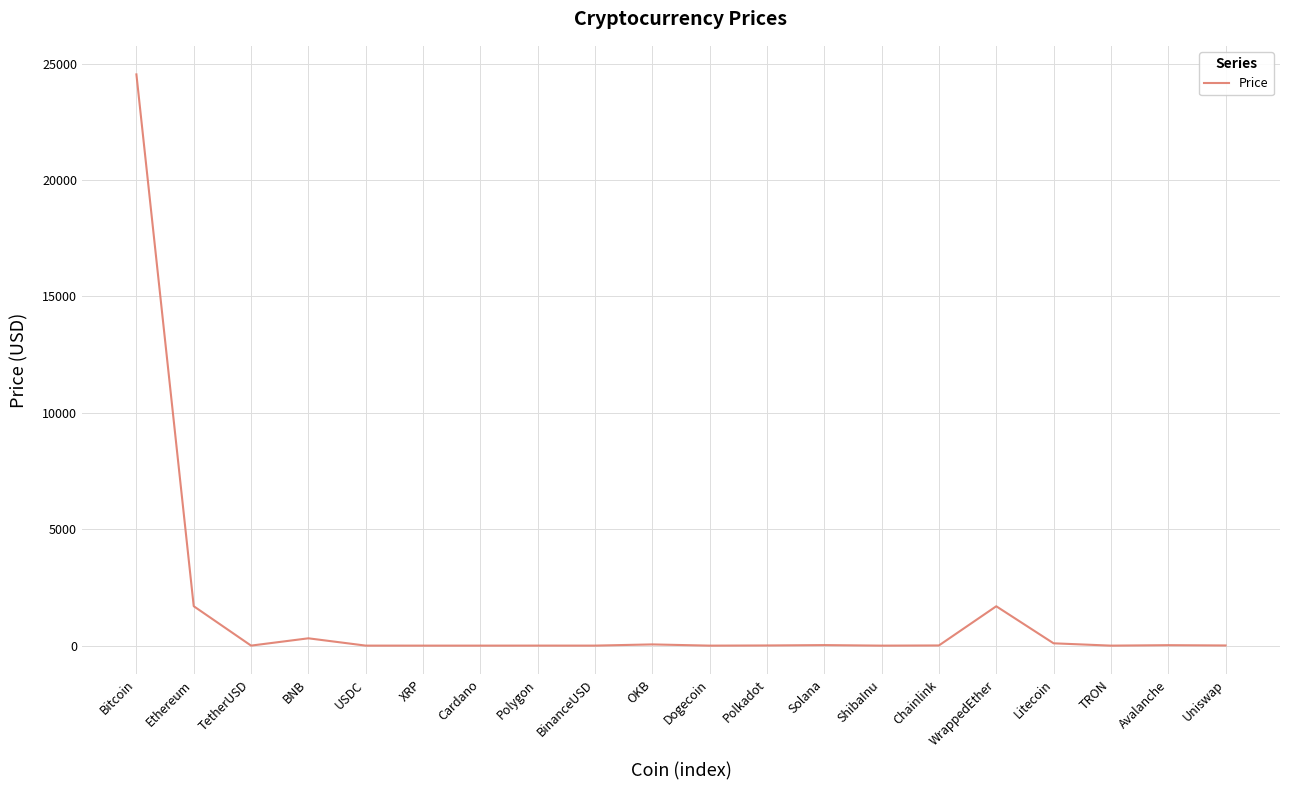

Is this an area chart (filled region under the line)?

No